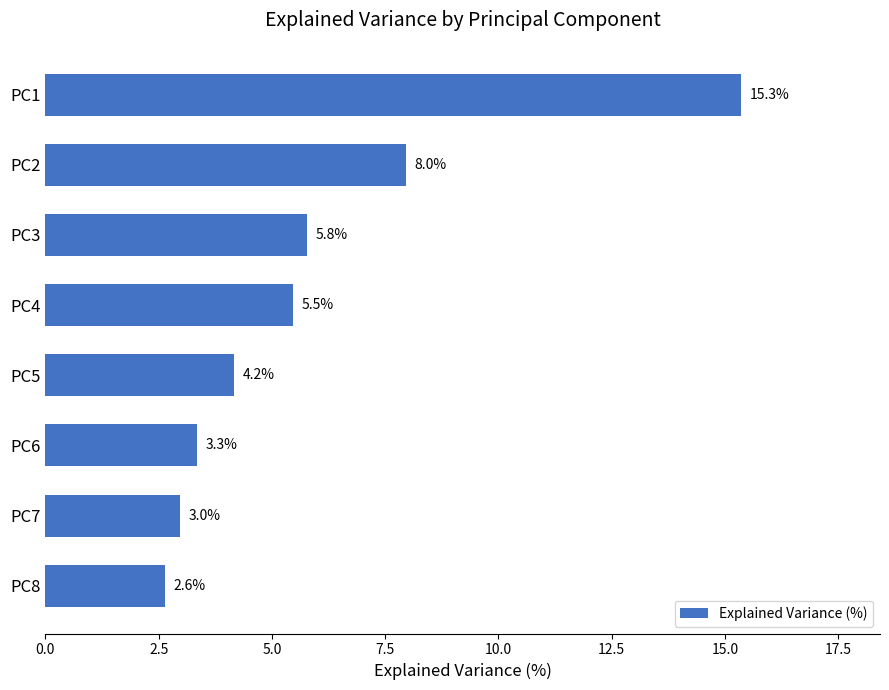

How many bars are there in total?

8